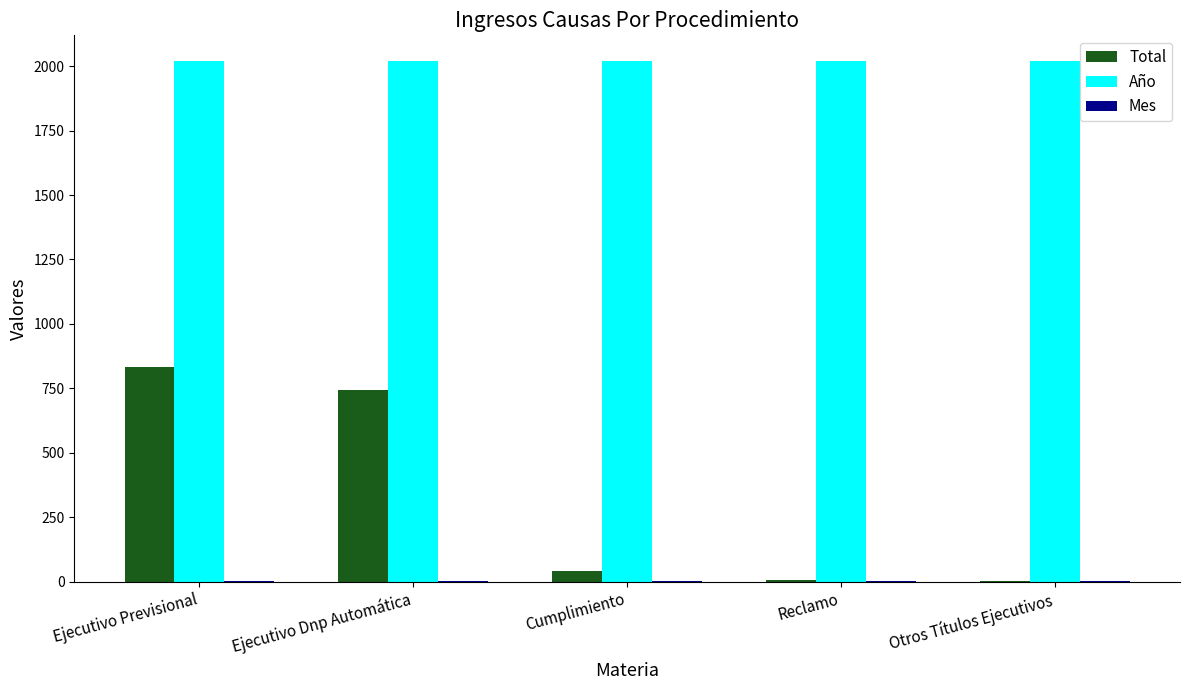

What is the maximum value for Total?

832